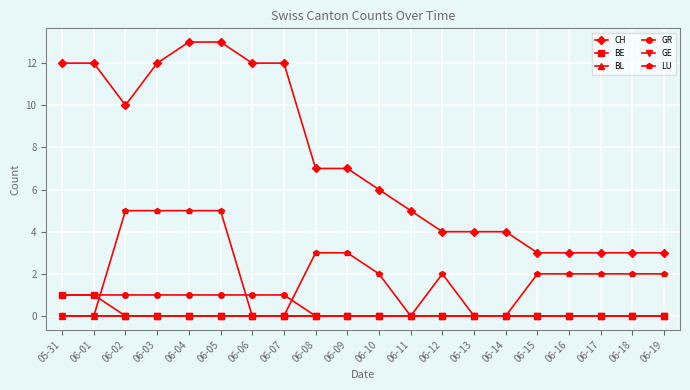

List the labels in order of BE value, smallest first.

06-02, 06-03, 06-04, 06-05, 06-06, 06-07, 06-08, 06-09, 06-10, 06-11, 06-12, 06-13, 06-14, 06-15, 06-16, 06-17, 06-18, 06-19, 05-31, 06-01